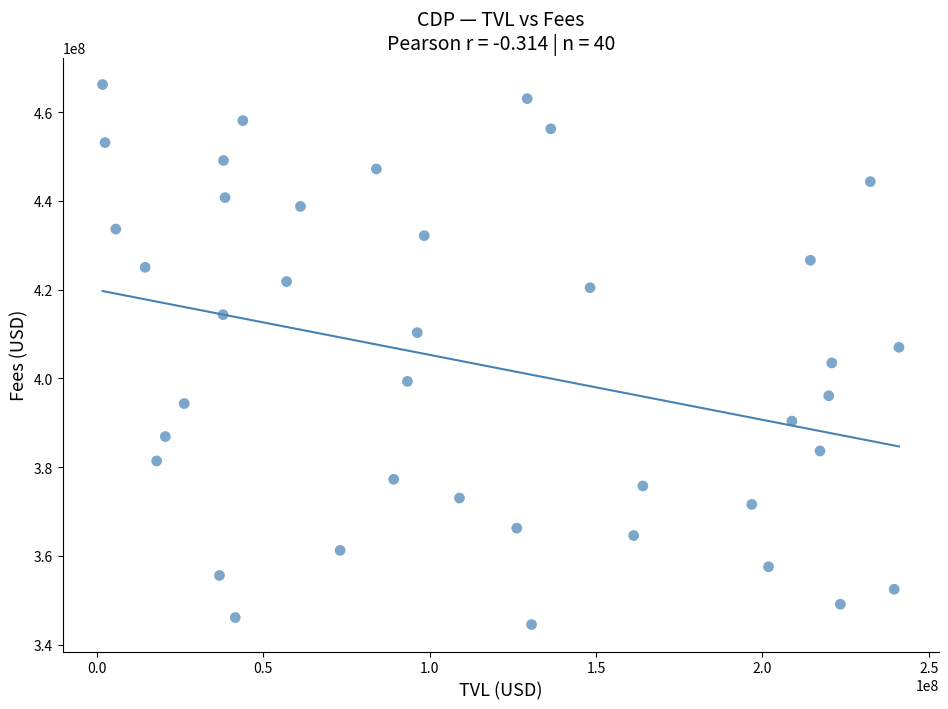

What is the range of X values (max minus min)?

239262512